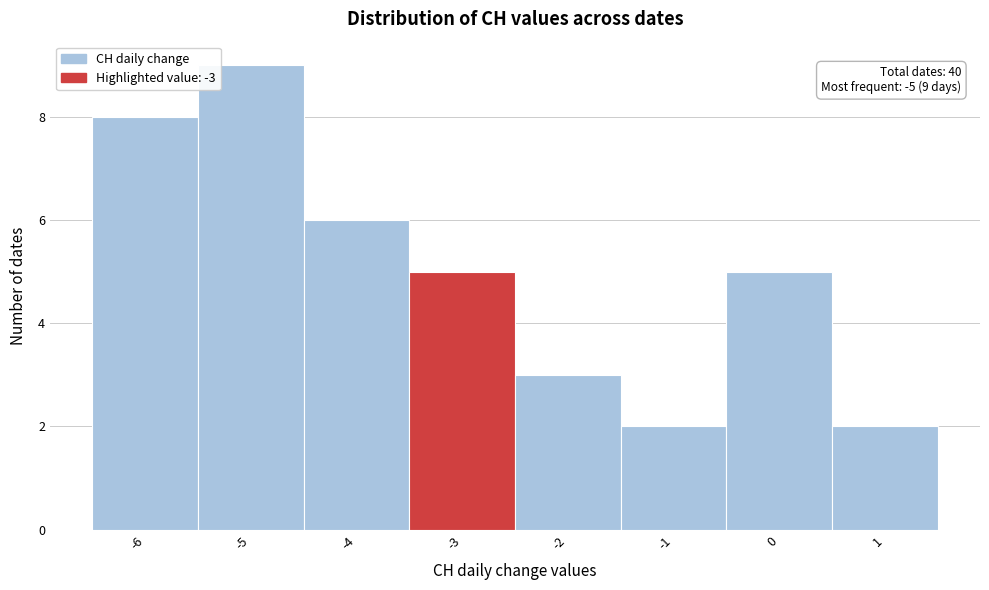

Which range on the x-axis has the tallest bar?

-5.5 to -4.5